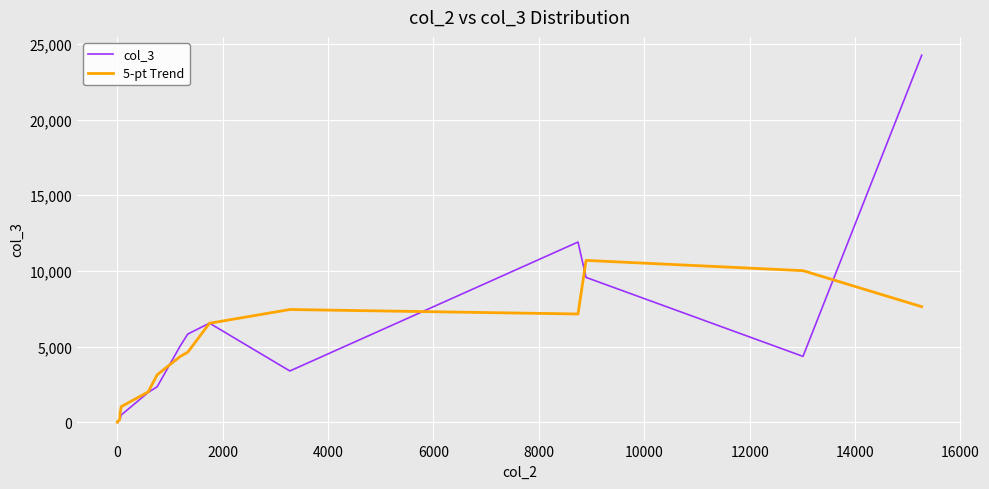

True or false: col_3 and 5-pt Trend cross at least once.

True